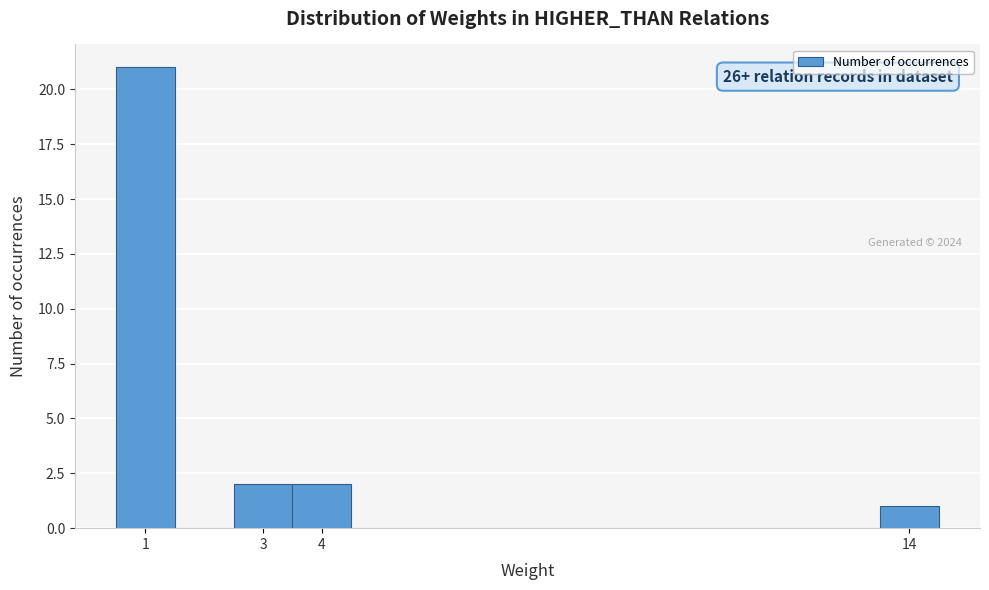

Over which range of the x-axis is the bar tallest?

0.5 to 1.5